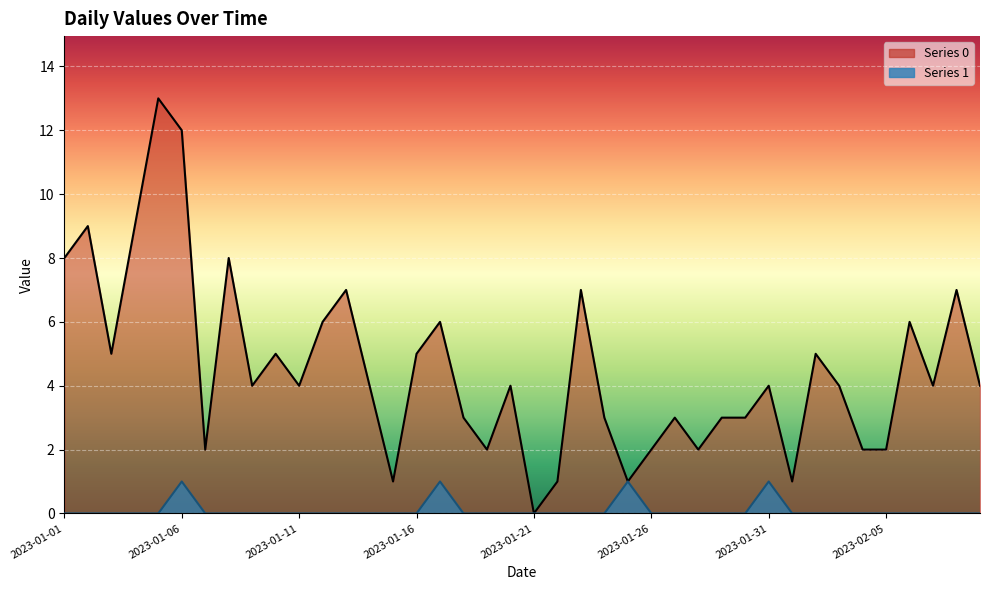

How many series are shown in this chart?

2